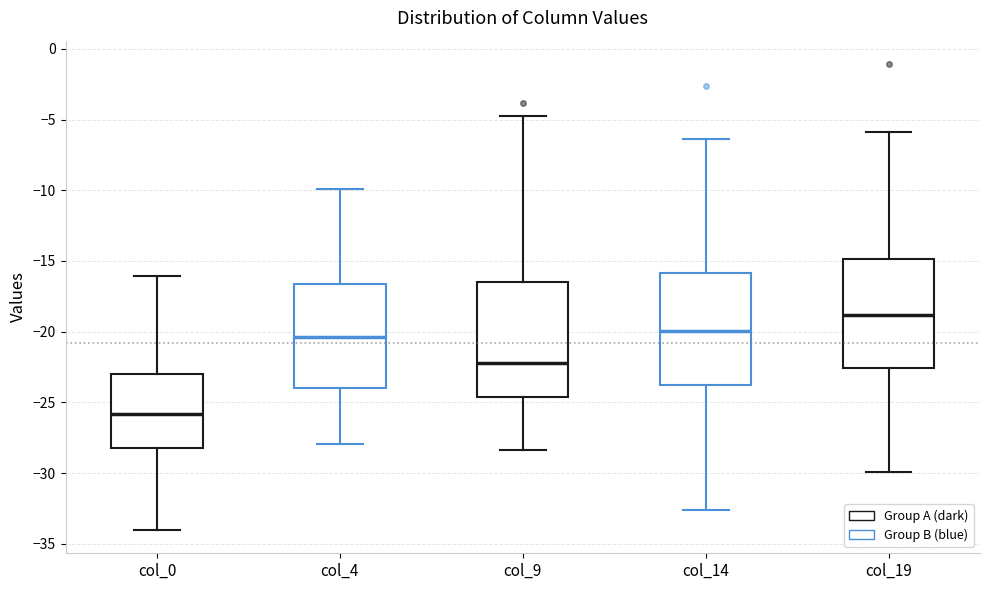

Where is the lower edge of the box for col_9 on the y-axis? The values are not printed on the chart, so give them approximately, as read against the axis.

-24.5